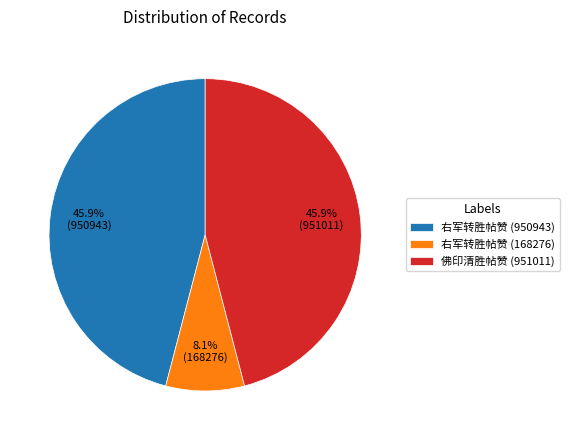

The 右军转胜帖赞 (950943) slice represents 37% of the pie. True or false?

False